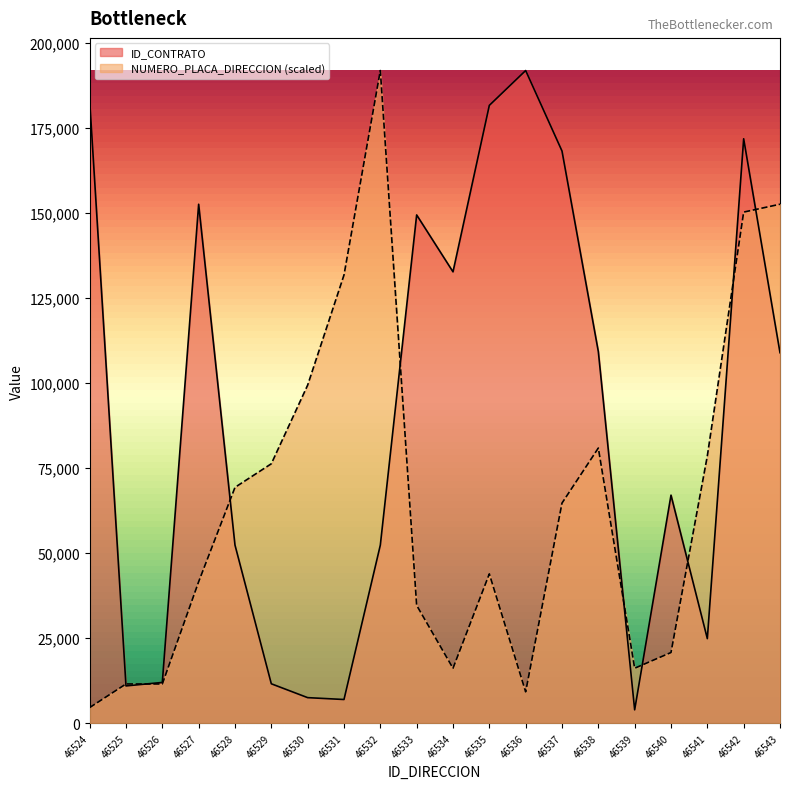

How many data points in ID_CONTRATO are above 108899?

9